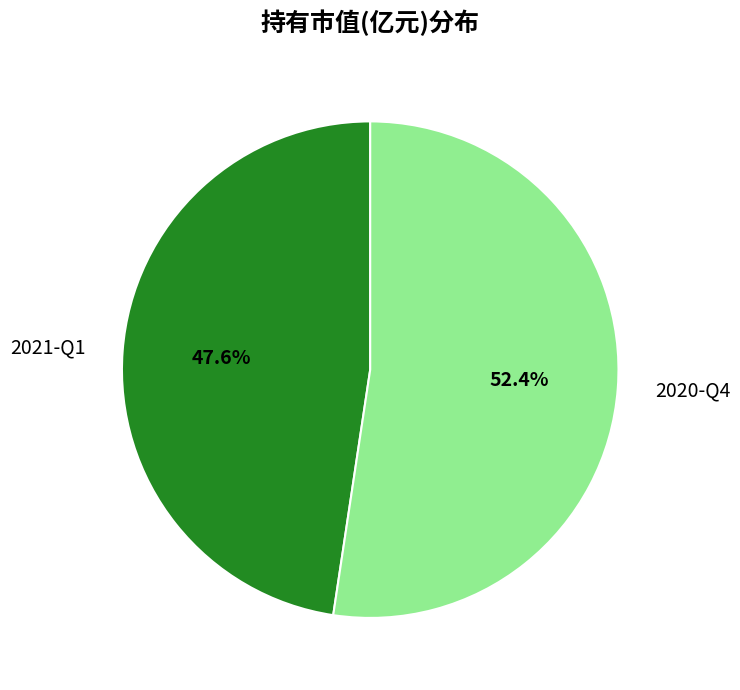

Count the number of slices in the pie.

2